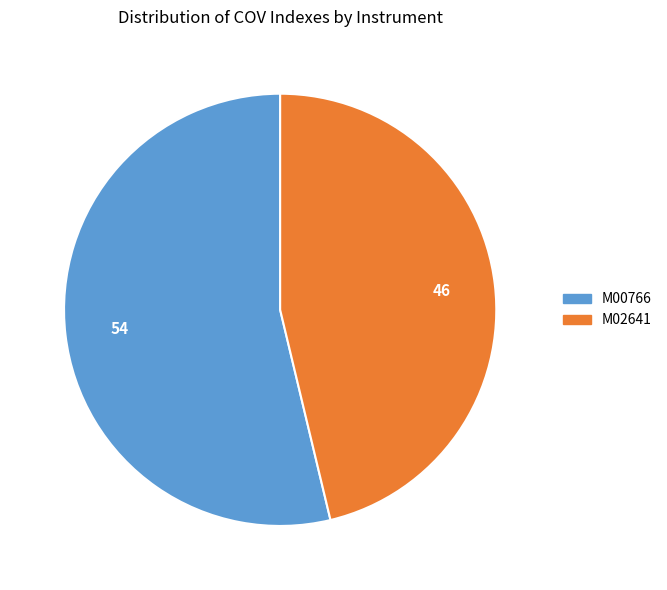

Is there a majority slice in this chart?

Yes